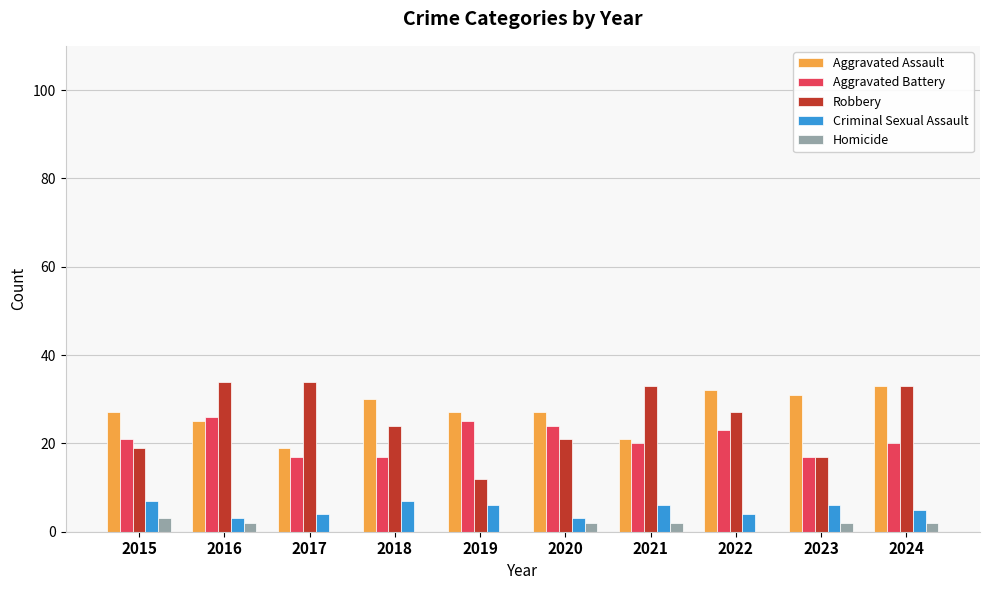

What is the highest value of the Homicide series?

3